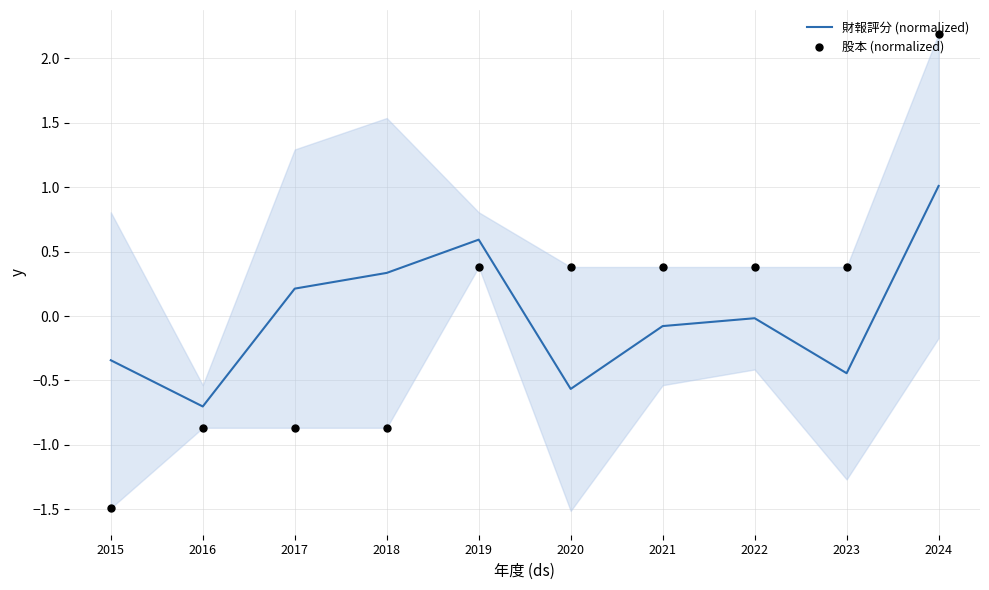

At how many categories does at least one series exceed 1?

1